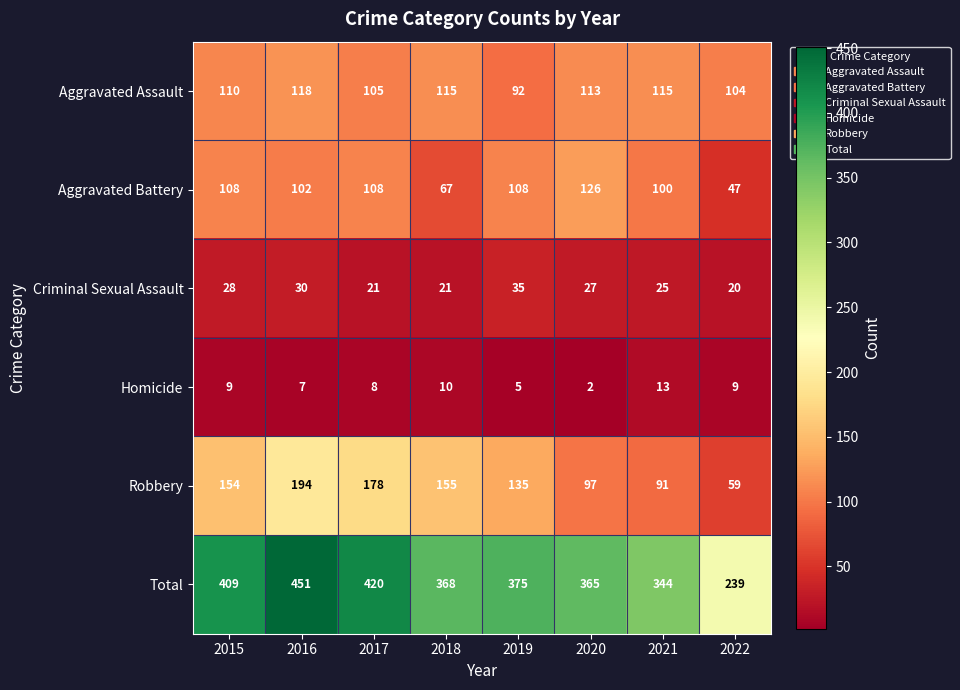

What value does the Aggravated Battery series have at 2022?

47